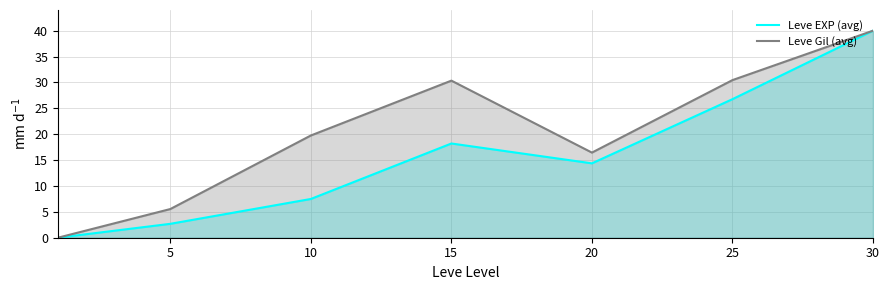

The Leve Gil (avg) series shows 28.2 at 20. True or false?

False